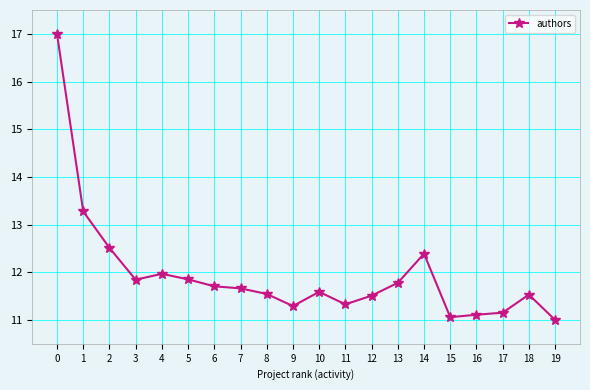

What is the greatest value displayed?

17.0